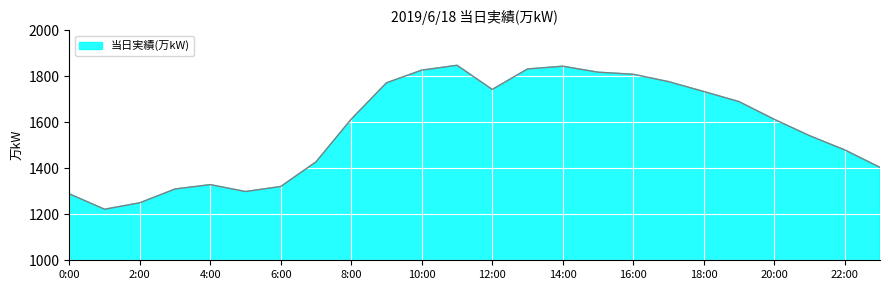

What is the difference between the maximum and minimum values?

626